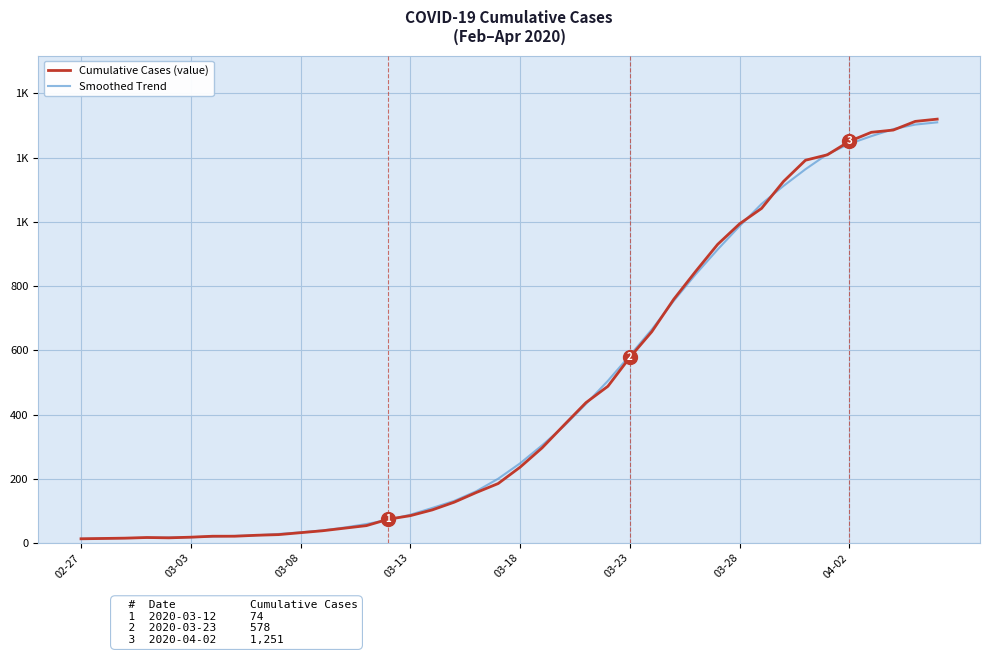

What are all the series names shown in the legend?

Cumulative Cases (value), Smoothed Trend